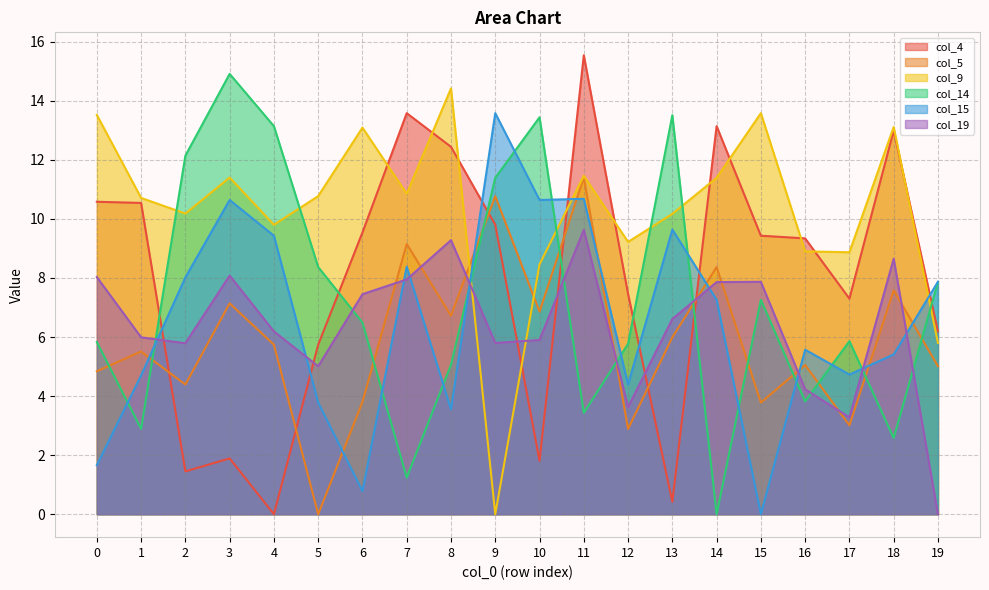

Which series has the largest range (max minus min)?

col_4